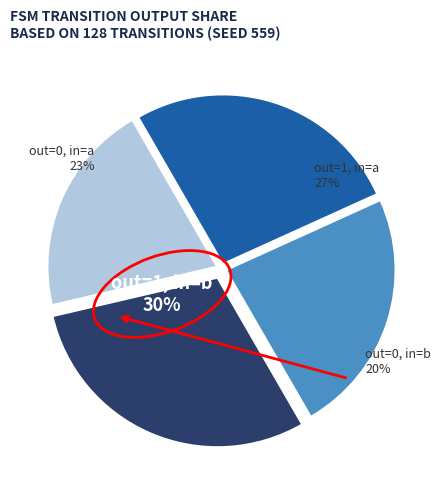

Is there any slice that represents more than half of the pie?

No